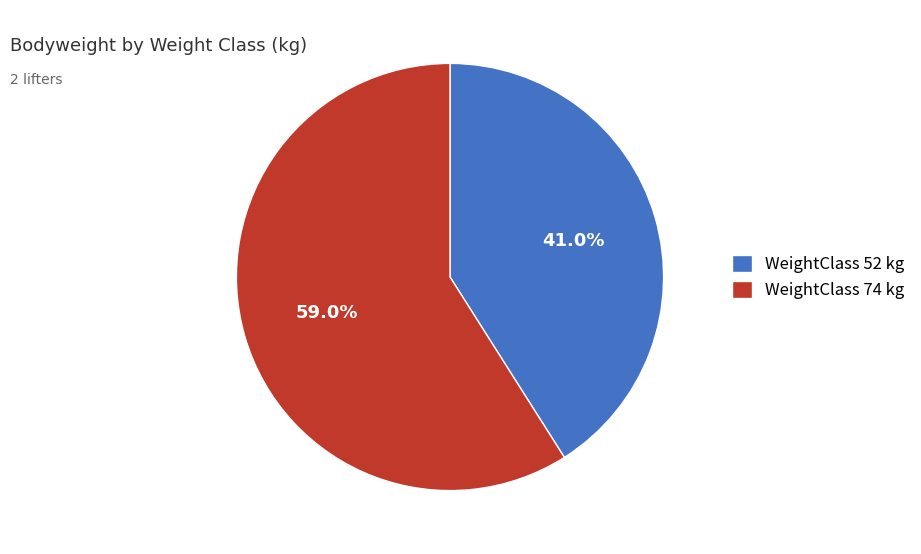

Approximately how many times larger is the value at WeightClass 74 kg compared to WeightClass 52 kg?

1.4